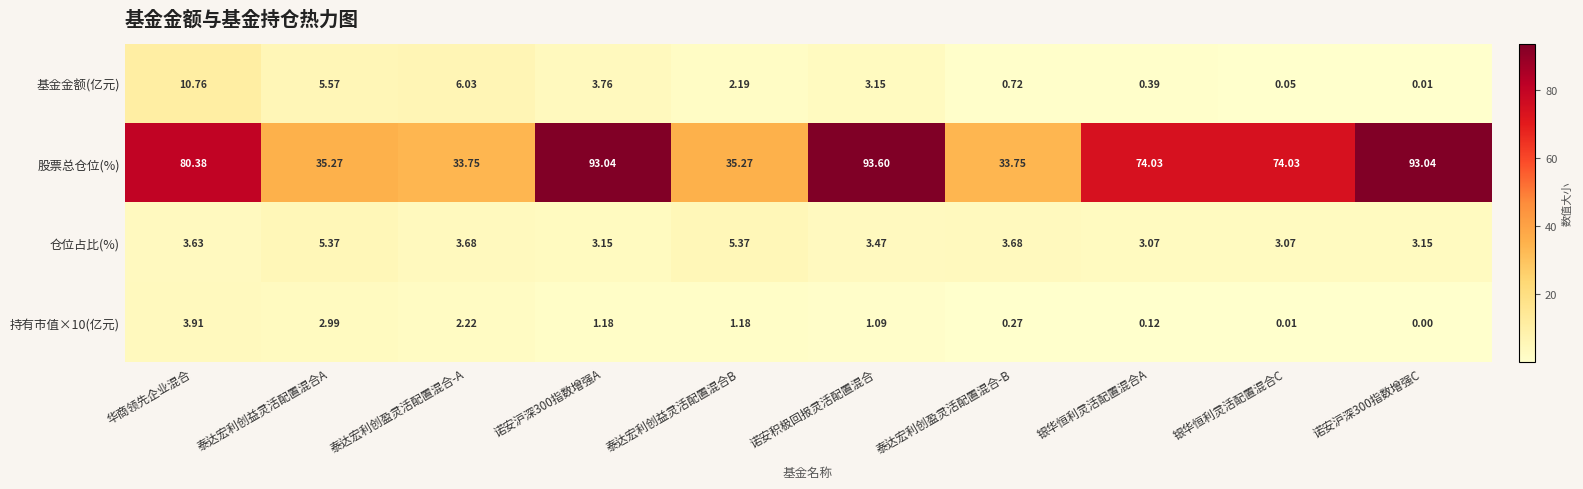

Which series has the largest total across all categories?

股票总仓位(%)